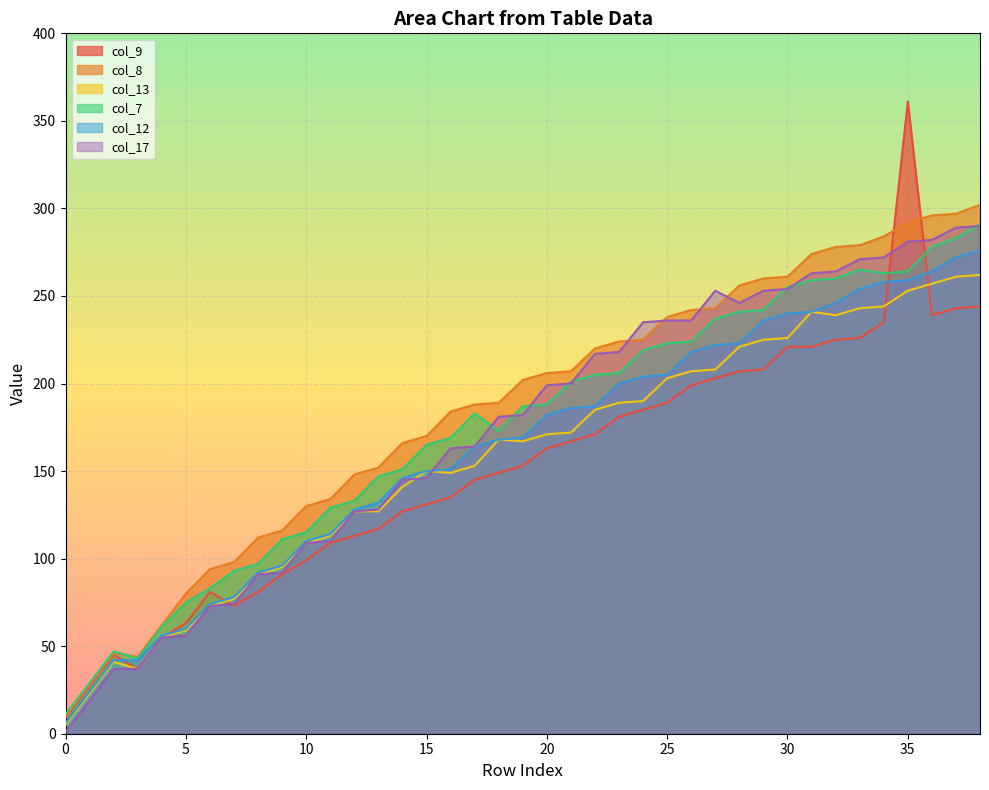

Where is the first local minimum for col_8?

3